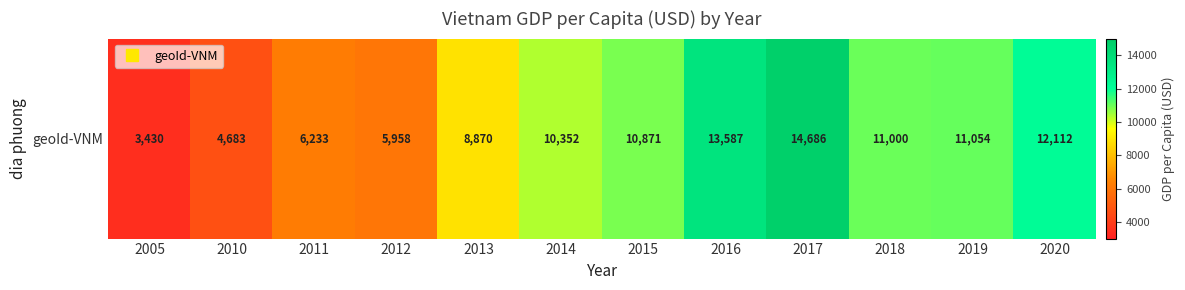

Rank the categories by value from highest to lowest.

2017, 2016, 2020, 2019, 2018, 2015, 2014, 2013, 2011, 2012, 2010, 2005